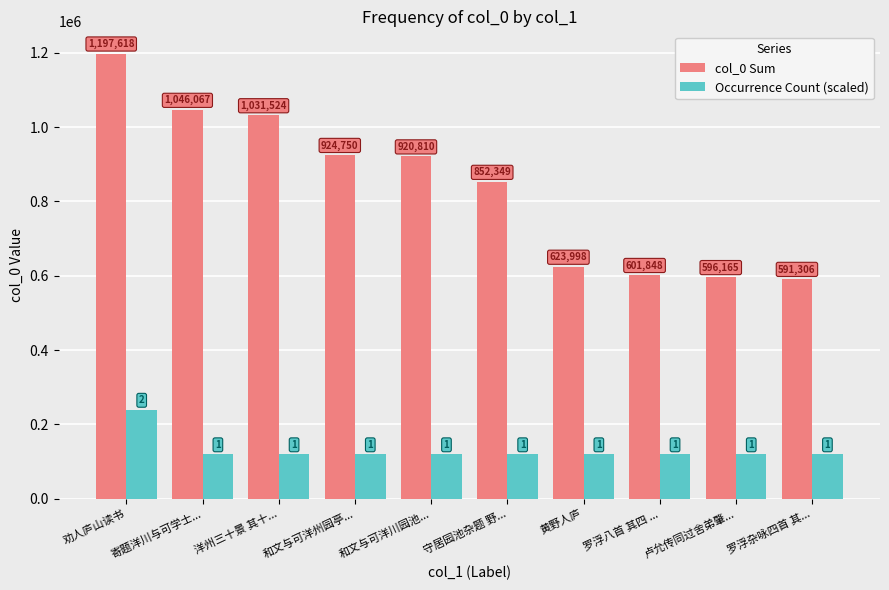

What is the difference between the maximum and minimum values in the Occurrence Count (scaled) series?

119761.8